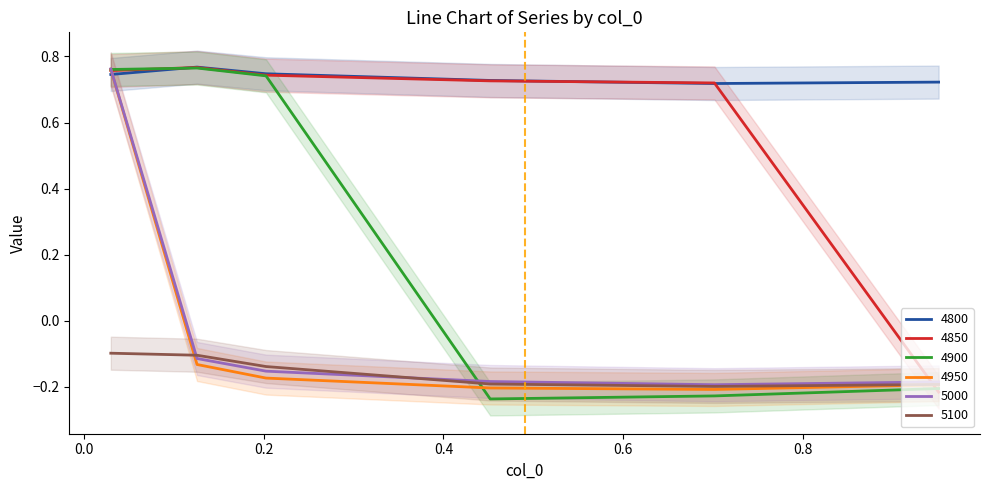

Reading left to right, extract all data points from this chart.

4800: 0.03013698630136986=0.7	0.126027397260274=0.8	0.2027397260273973=0.7	0.4520547945205479=0.7	0.7013698630136986=0.7	0.9506849315068493=0.7
4850: 0.03013698630136986=0.8	0.126027397260274=0.8	0.2027397260273973=0.7	0.4520547945205479=0.7	0.7013698630136986=0.7	0.9506849315068493=-0.2
4900: 0.03013698630136986=0.8	0.126027397260274=0.8	0.2027397260273973=0.7	0.4520547945205479=-0.2	0.7013698630136986=-0.2	0.9506849315068493=-0.2
4950: 0.03013698630136986=0.8	0.126027397260274=-0.1	0.2027397260273973=-0.2	0.4520547945205479=-0.2	0.7013698630136986=-0.2	0.9506849315068493=-0.2
5000: 0.03013698630136986=0.8	0.126027397260274=-0.1	0.2027397260273973=-0.2	0.4520547945205479=-0.2	0.7013698630136986=-0.2	0.9506849315068493=-0.2
5100: 0.03013698630136986=-0.1	0.126027397260274=-0.1	0.2027397260273973=-0.1	0.4520547945205479=-0.2	0.7013698630136986=-0.2	0.9506849315068493=-0.2